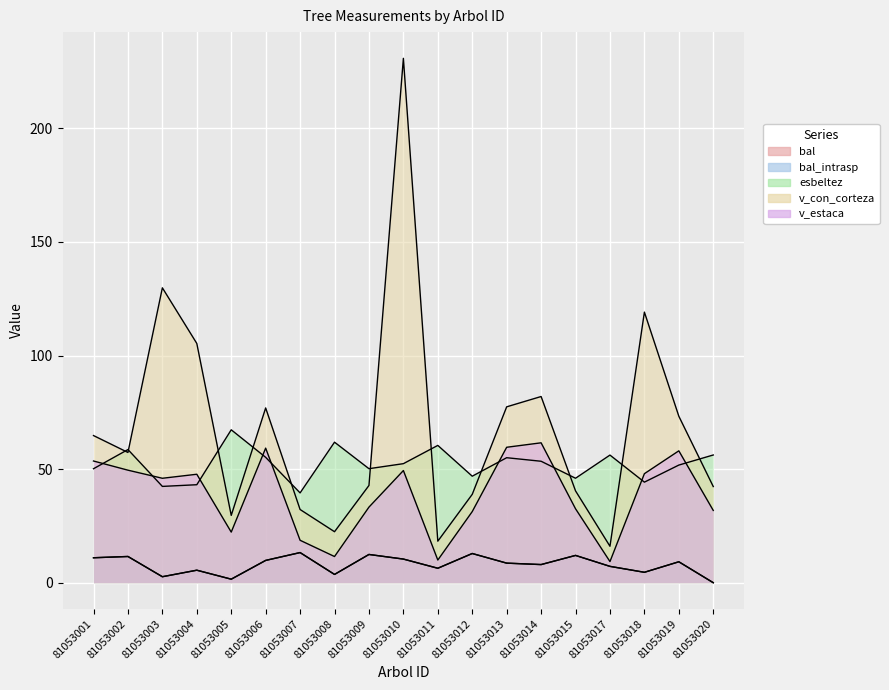

Count the number of data series in this chart.

5